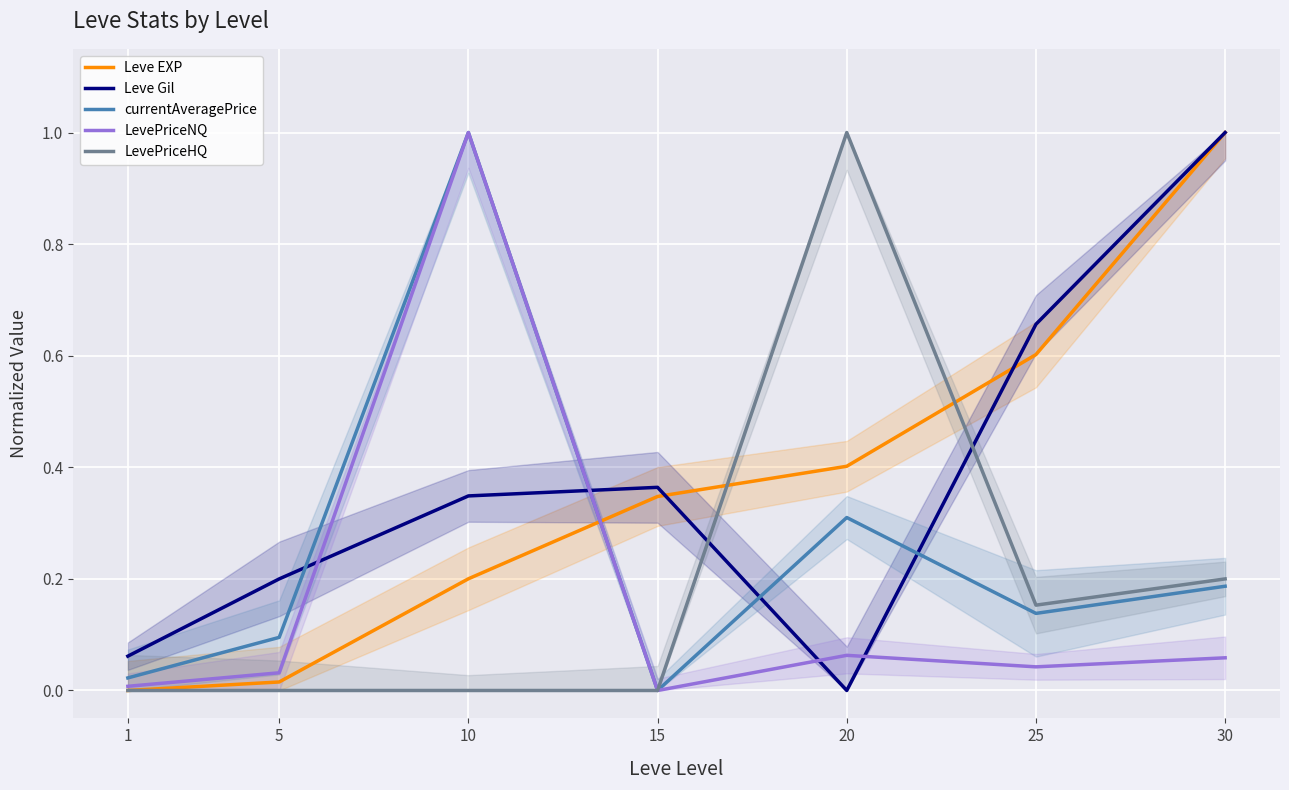

At 25, list the series in order from largest to smallest.

Leve Gil, Leve EXP, LevePriceHQ, currentAveragePrice, LevePriceNQ